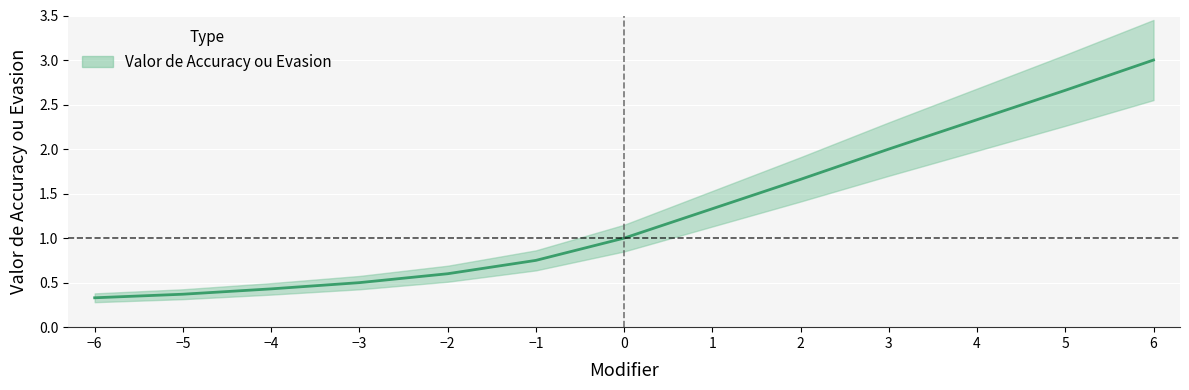

Count the number of values greater than 1.

6